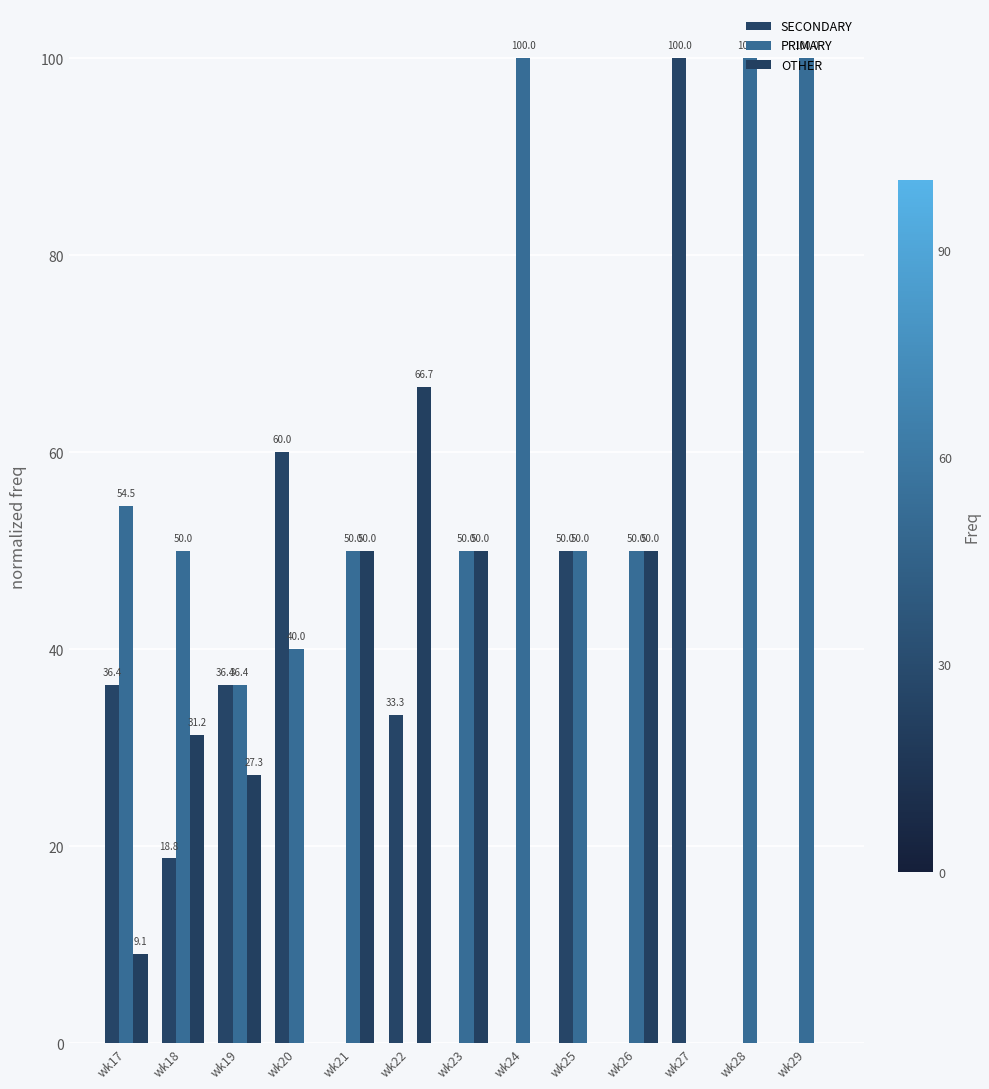

What are all the series names shown in the legend?

SECONDARY, PRIMARY, OTHER